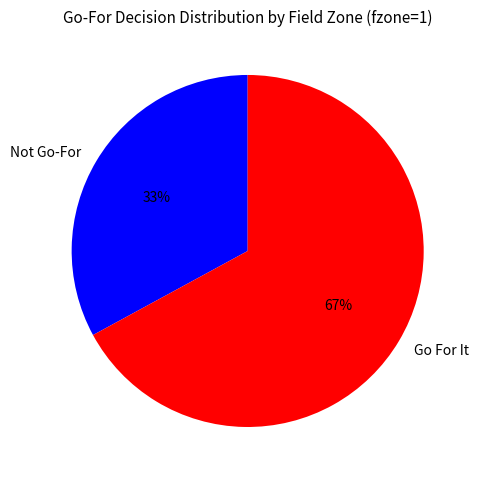

Count the number of slices in the pie.

2